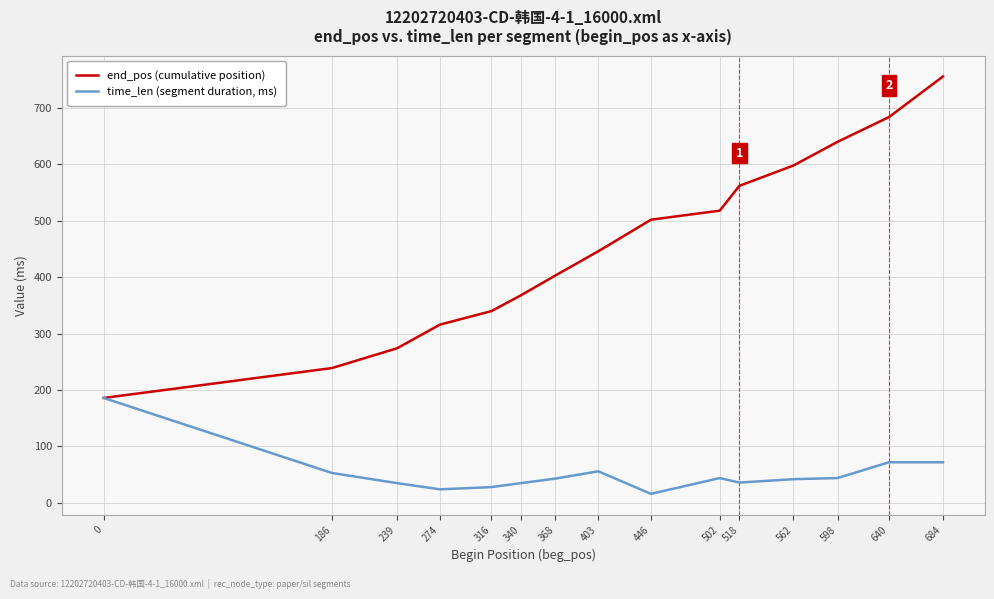

List the labels in order of end_pos (cumulative position) value, smallest first.

0, 186, 239, 274, 316, 340, 368, 403, 446, 502, 518, 562, 598, 640, 684